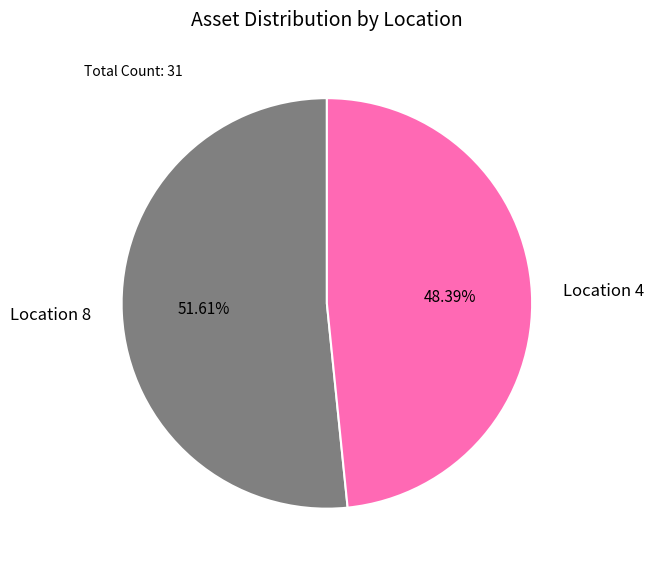

Is the sum of Location 4 and Location 8 greater than half?

Yes